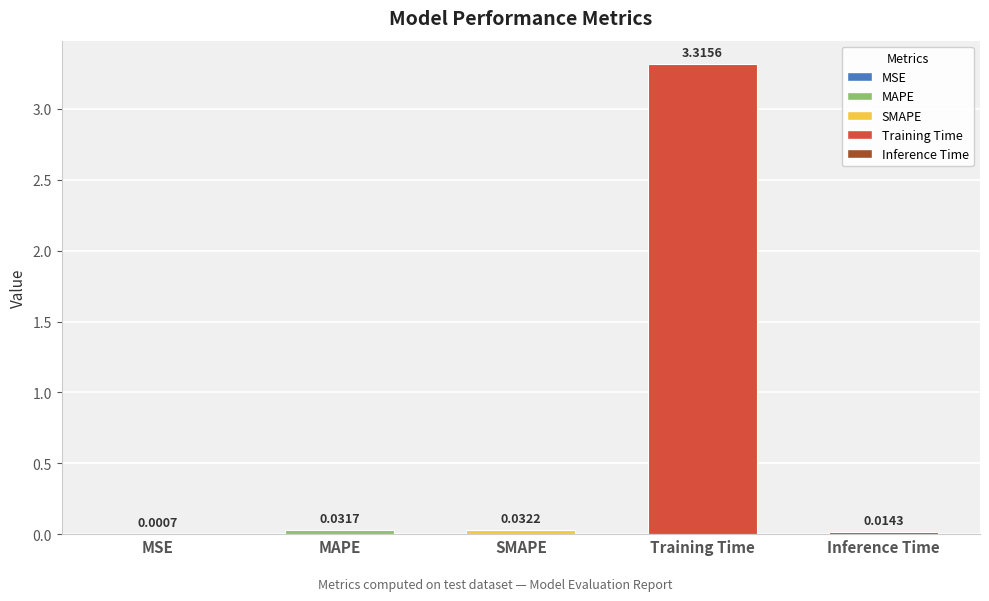

What is the average value?

0.7